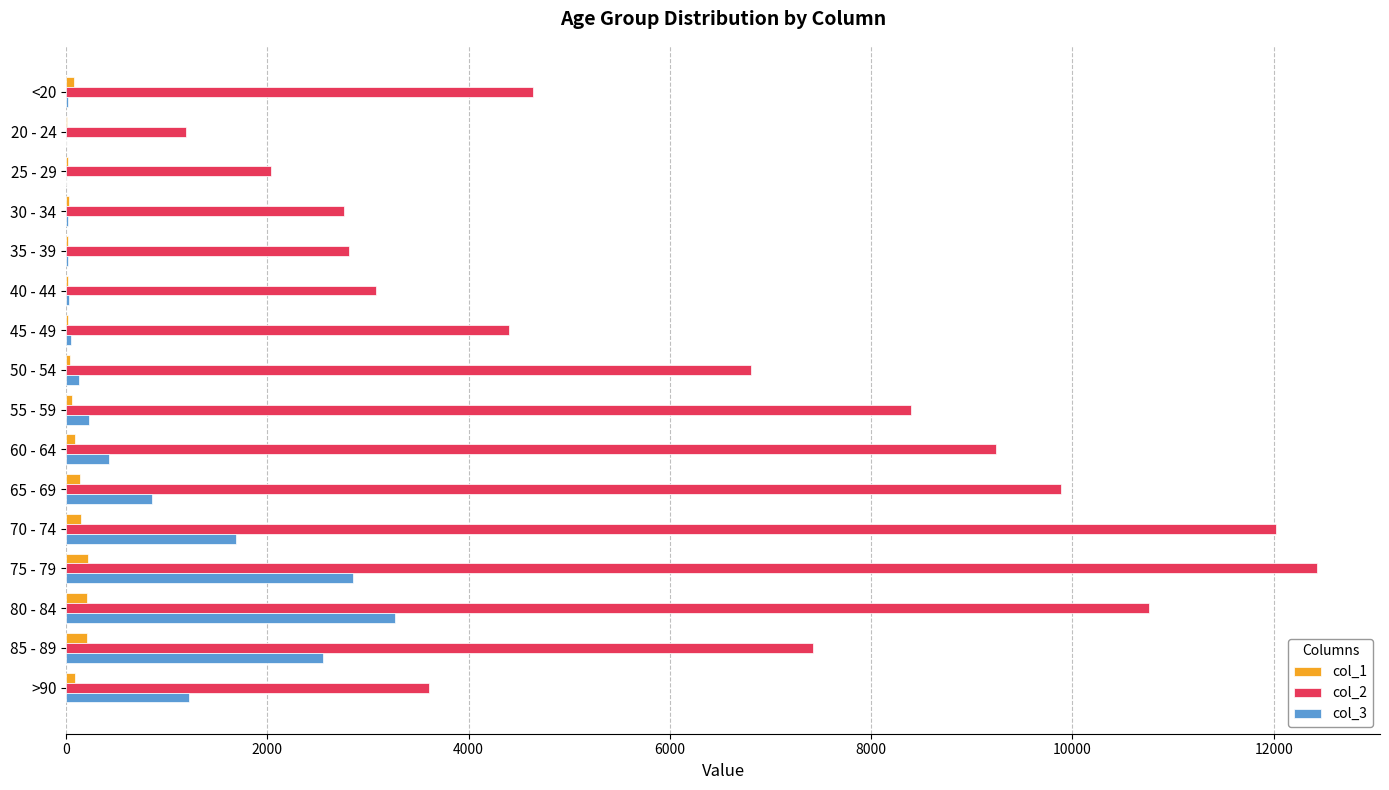

Is the value of col_2 at 70 - 74 greater than the value of col_1 at 45 - 49?

Yes